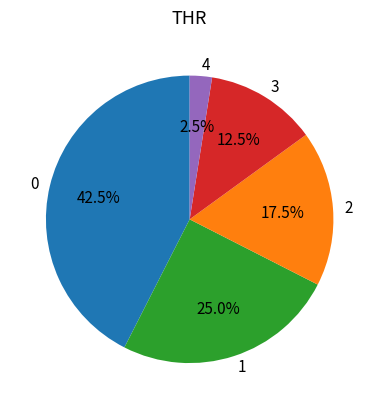

What is the smallest slice in the pie chart?

4